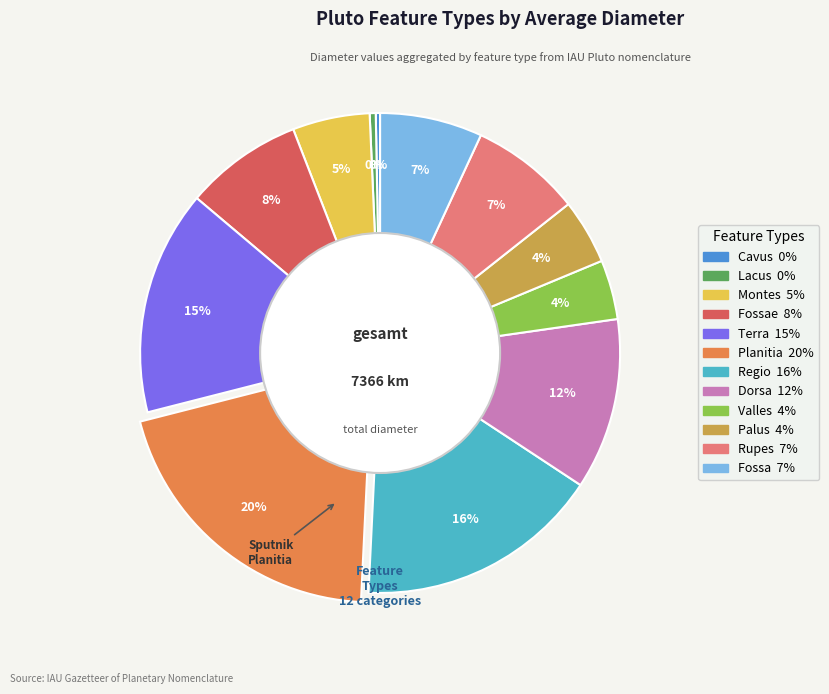

How many segments does this pie chart have?

12